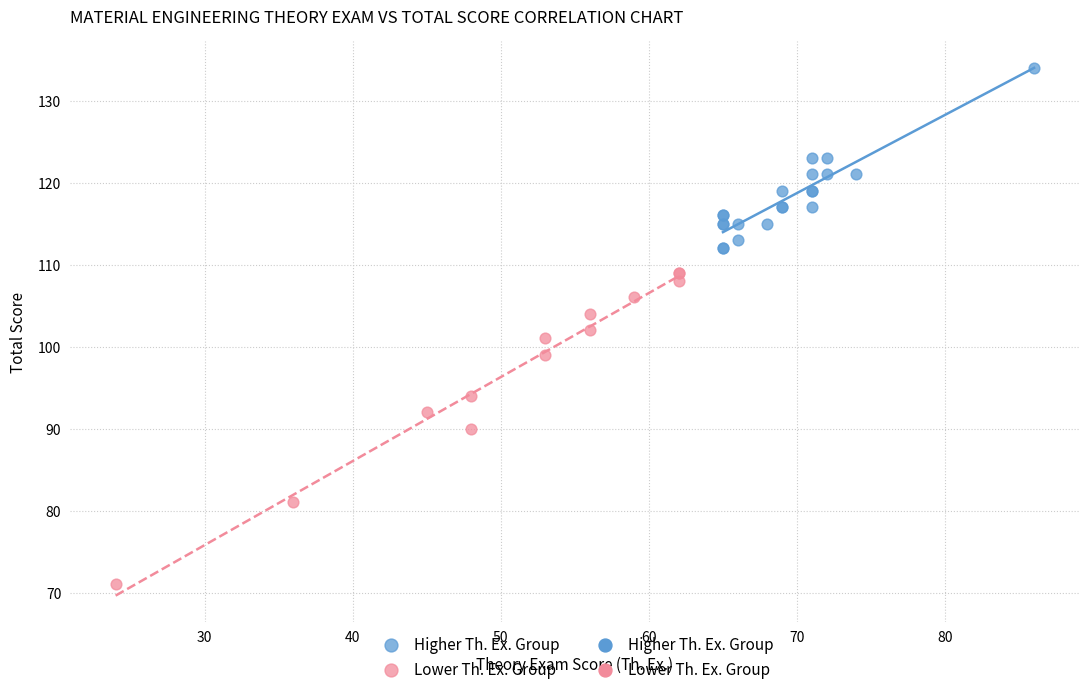

Which series reaches the maximum Y coordinate?

Higher Th. Ex. Group